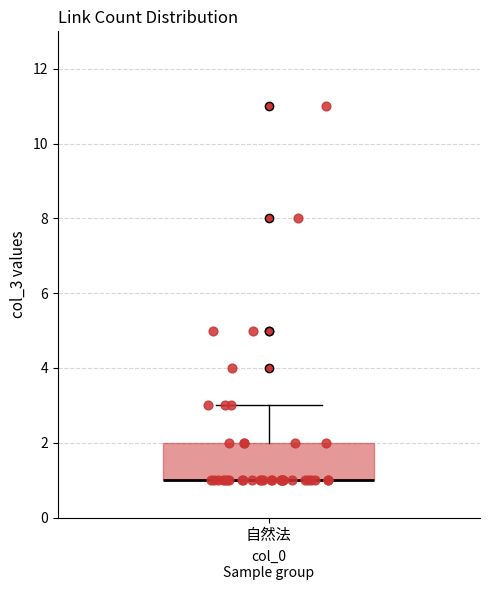

Transcribe this box plot: give where the median line is, the range the box spans, and where the two whiskers end, as read against the y-axis. The values are not printed on the chart, so give them approximately, as read against the axis.

median 1 (drawn on the box's lower edge), box 1 to 2, whiskers 1 to 3